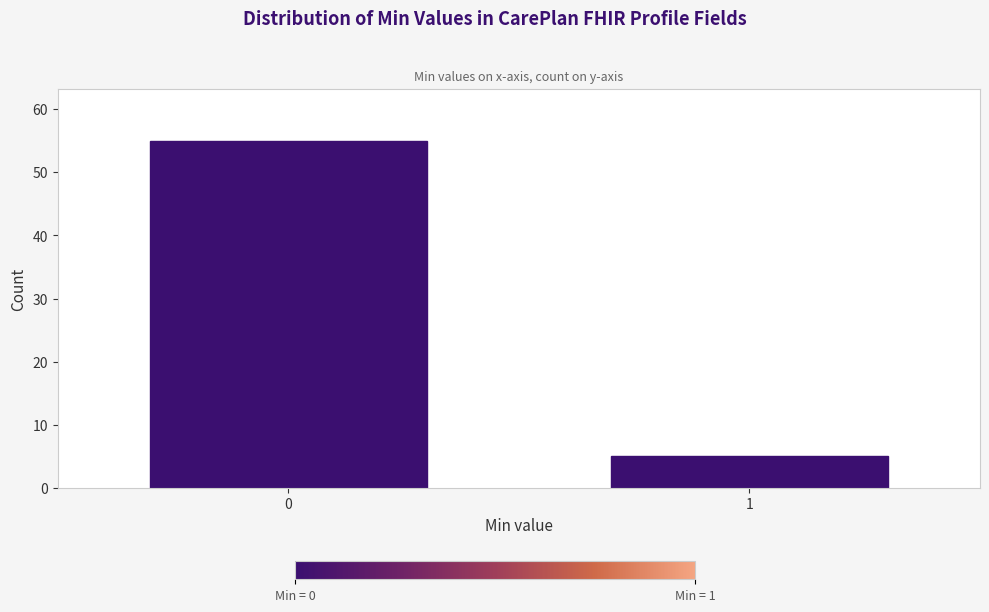

Reading right to left, extract all data points from this chart.

1=5	0=55